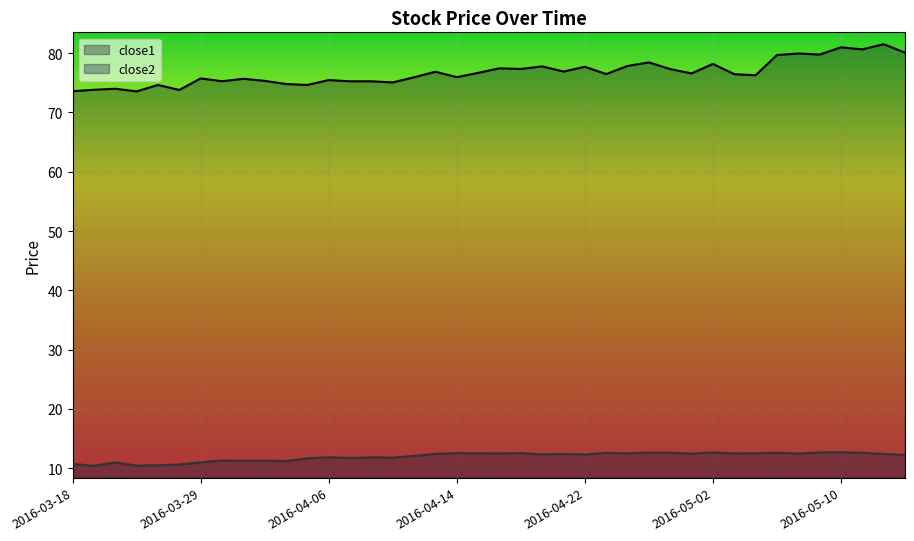

In close2, how many points are higher than both neighbors (excluding endpoints)?

13